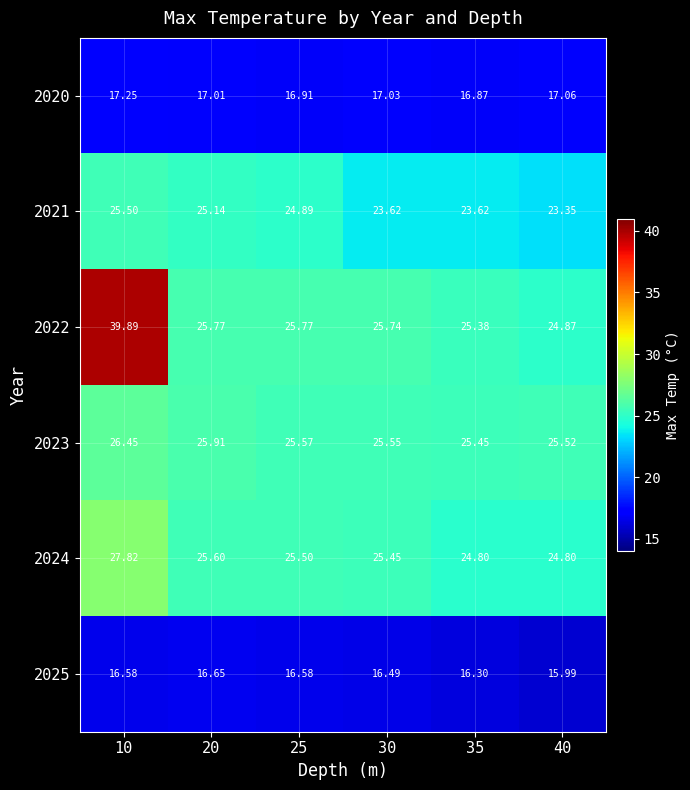

Is the value of 2023 at 30 greater than the value of 2021 at 10?

Yes